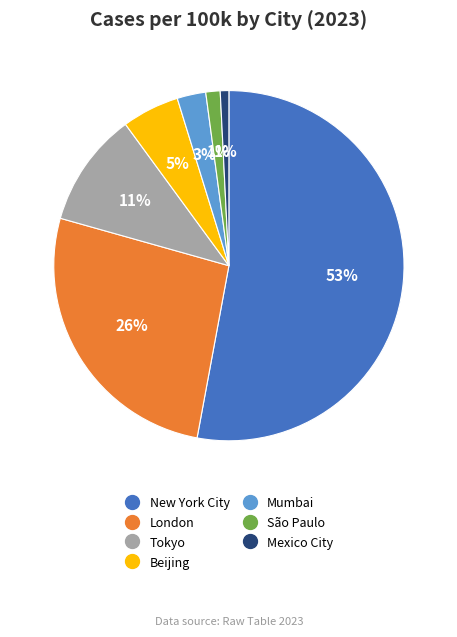

What percentage is the Mumbai slice, to the nearest percent?

3%